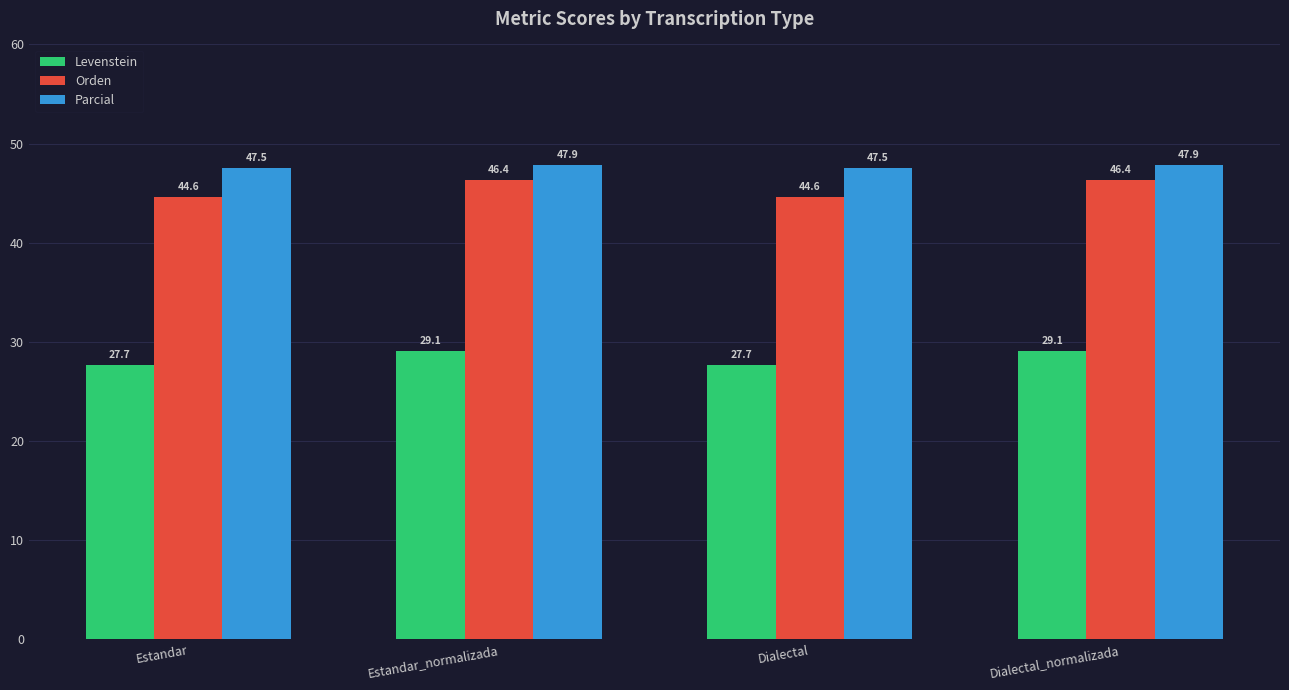

What is the approximate value of Parcial at Estandar_normalizada?

47.9